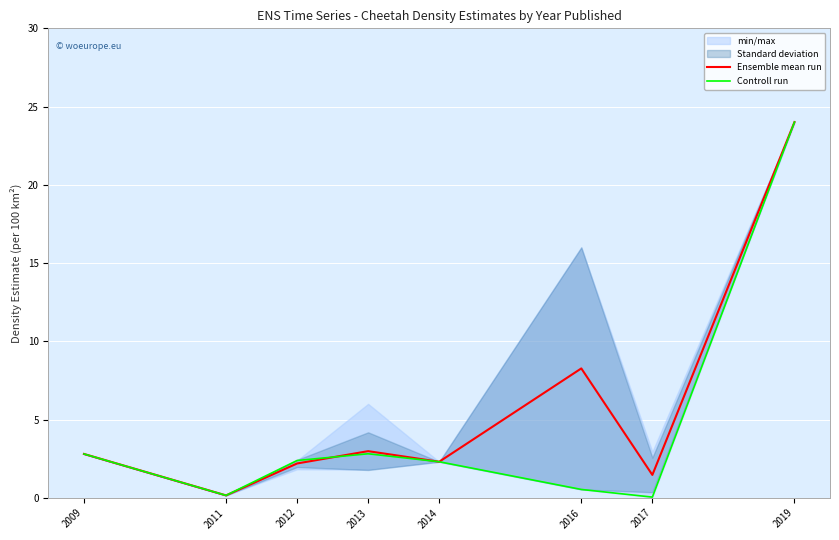

At 2013, list the series in order from largest to smallest.

Ensemble mean run, Controll run